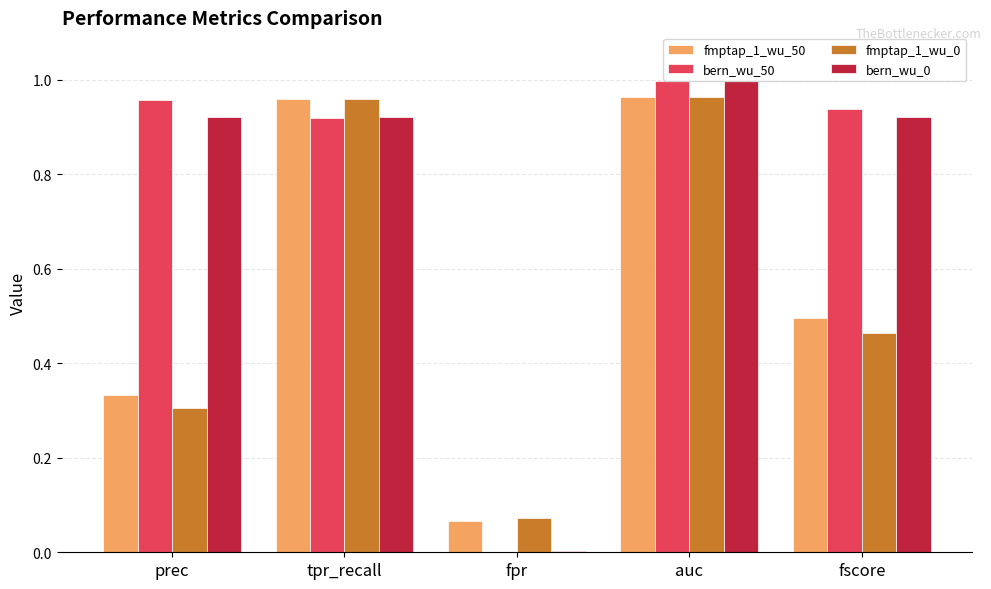

Which series has the largest total across all categories?

bern_wu_50